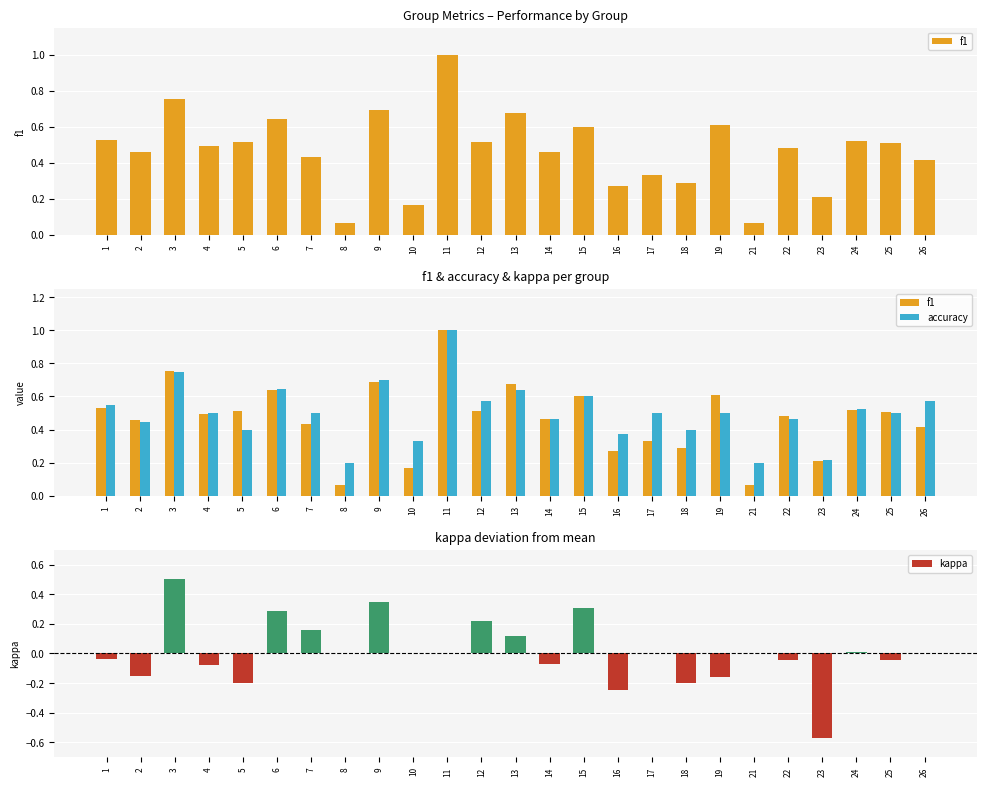

Where is accuracy nearest to the value 0?

8